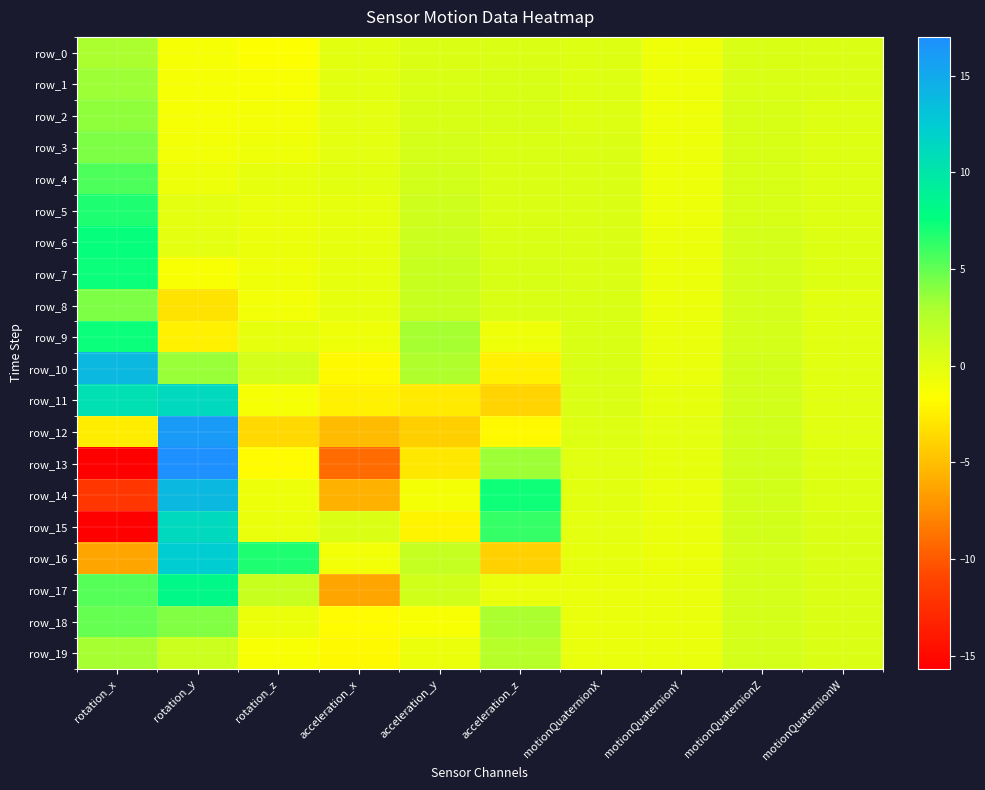

What is the sum of all row_12 values?

-0.3